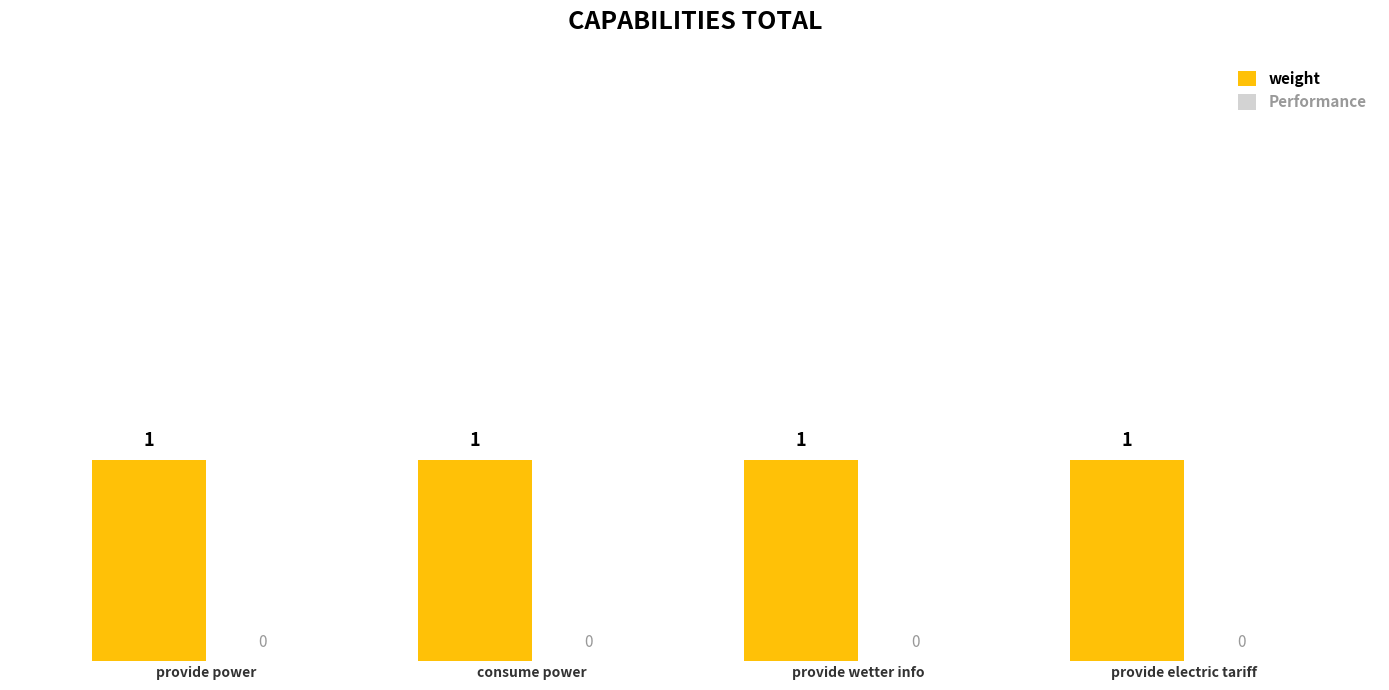

List the labels in order of Performance value, largest first.

provide power, consume power, provide wetter info, provide electric tariff